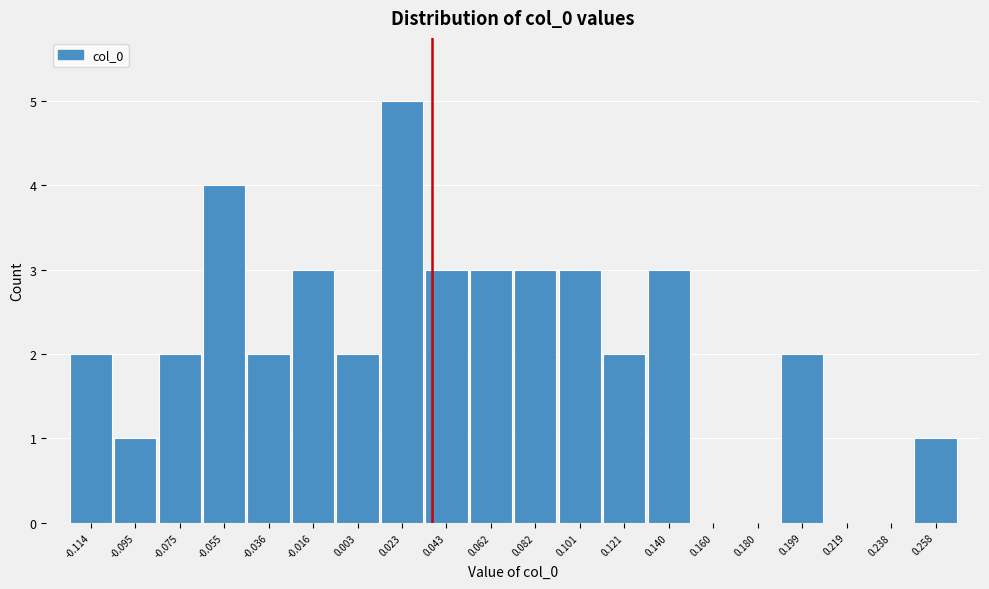

Reading left to right, list every bar in this chart as the range it spans on the x-axis followed by its height. Neither the bar edges nor the heights are printed on the chart, so give them approximately, as read against the axes.

-0.124 to -0.104: 2
-0.104 to -0.084: 1
-0.084 to -0.066: 2
-0.066 to -0.046: 4
-0.046 to -0.026: 2
-0.026 to -0.006: 3
-0.006 to 0.014: 2
0.014 to 0.032: 5
0.032 to 0.052: 3
0.052 to 0.072: 3
0.072 to 0.092: 3
0.092 to 0.112: 3
0.112 to 0.130: 2
0.130 to 0.150: 3
0.150 to 0.170: 0
0.170 to 0.190: 0
0.190 to 0.208: 2
0.208 to 0.228: 0
0.228 to 0.248: 0
0.248 to 0.268: 1